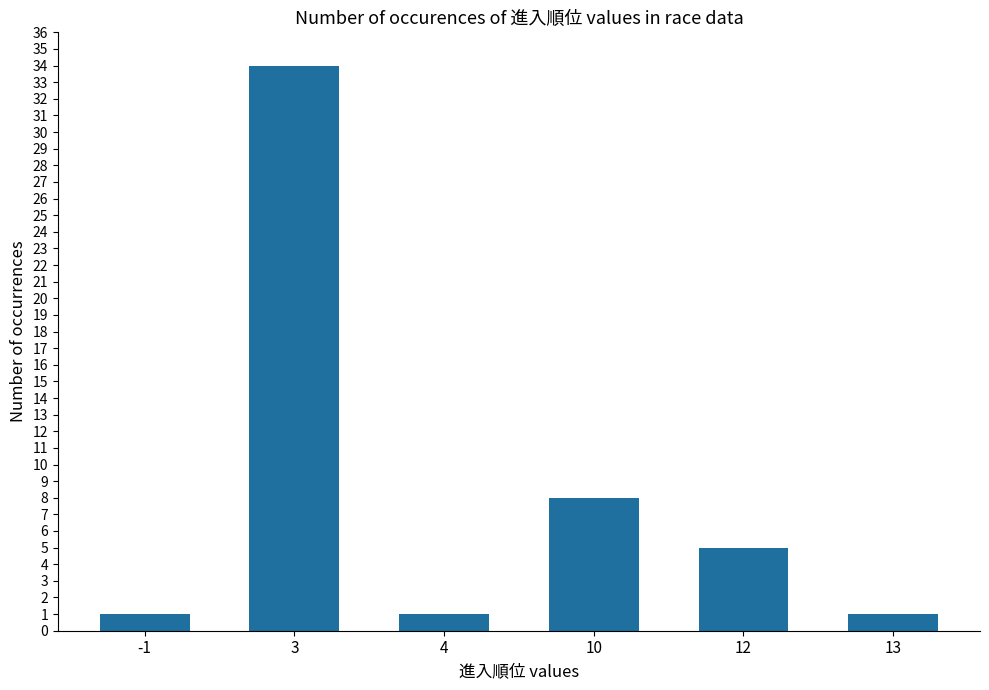

Reading right to left, extract all data points from this chart.

13=1	12=5	10=8	4=1	3=34	-1=1